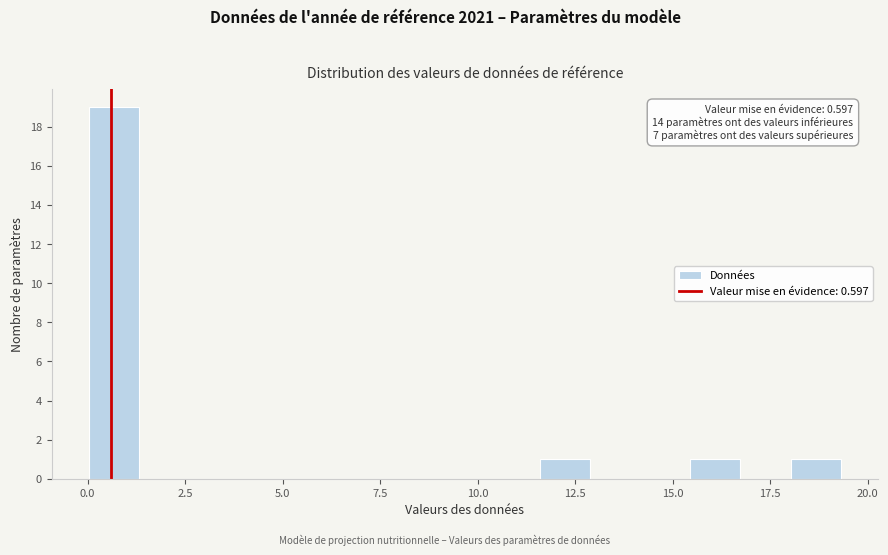

Read against the x-axis, roughly where is the centre of the tallest bar?

0.5